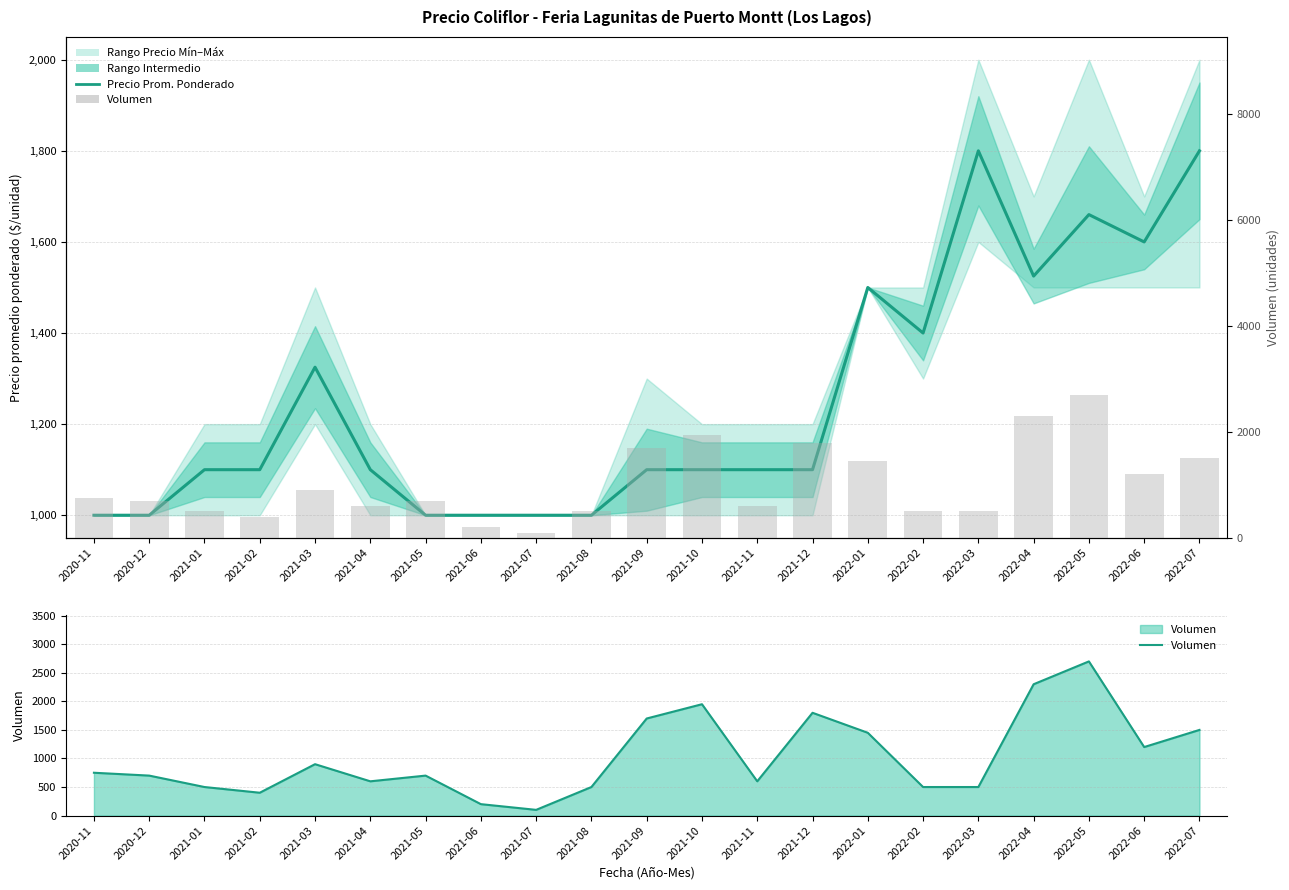

How many values in the Precio promedio ponderado series exceed 1100?

8